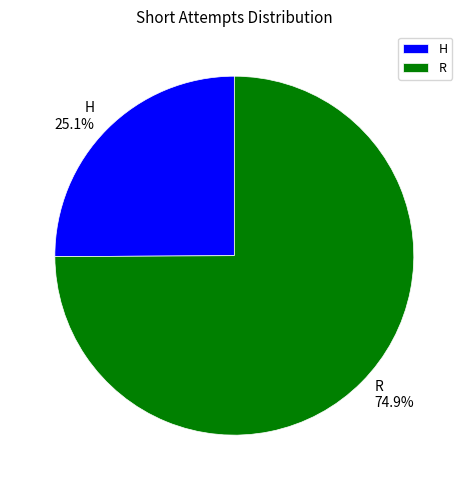

What is the ratio of the value at R to the value at H?

3.0